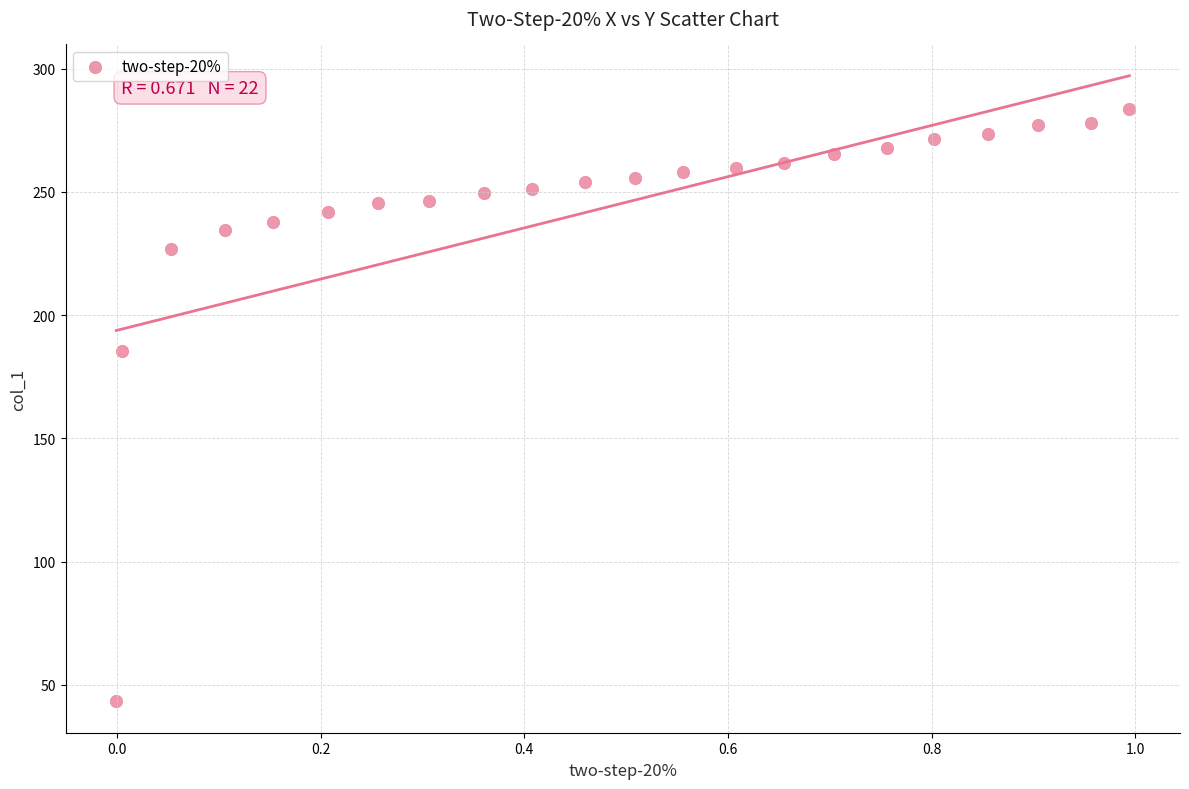

What Y value in the scatter plot is closest to 163?

185.5